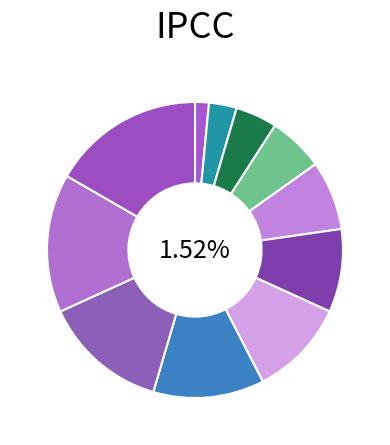

Approximately how many times larger is the value at . compared to γυναικὶ?

2.8